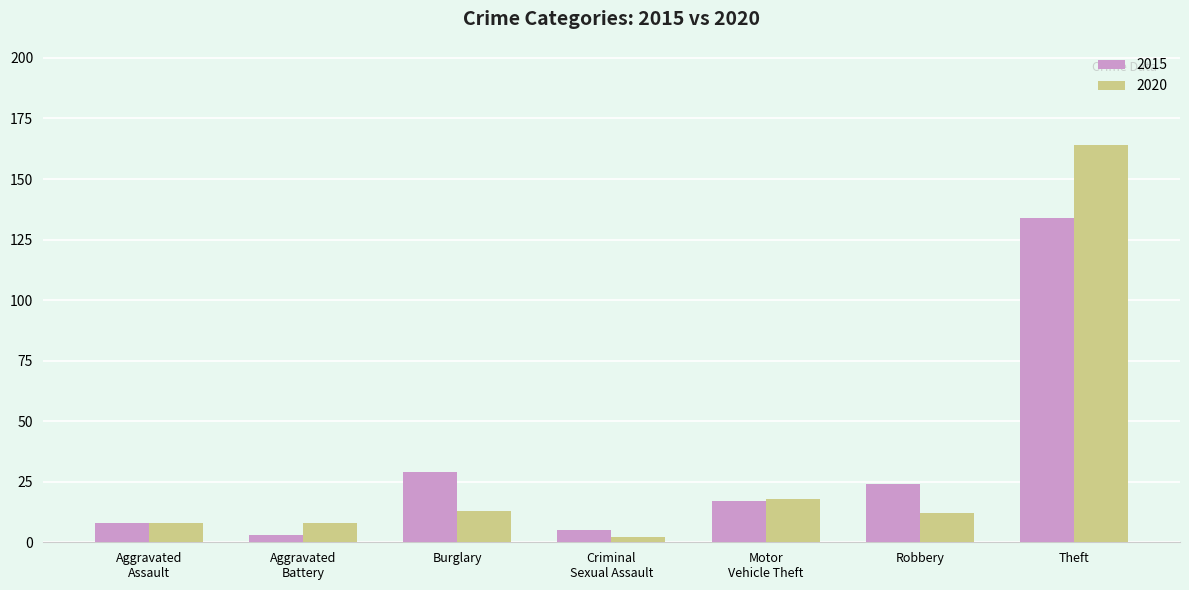

Rank the series by their maximum value, from lowest to highest.

2015, 2020